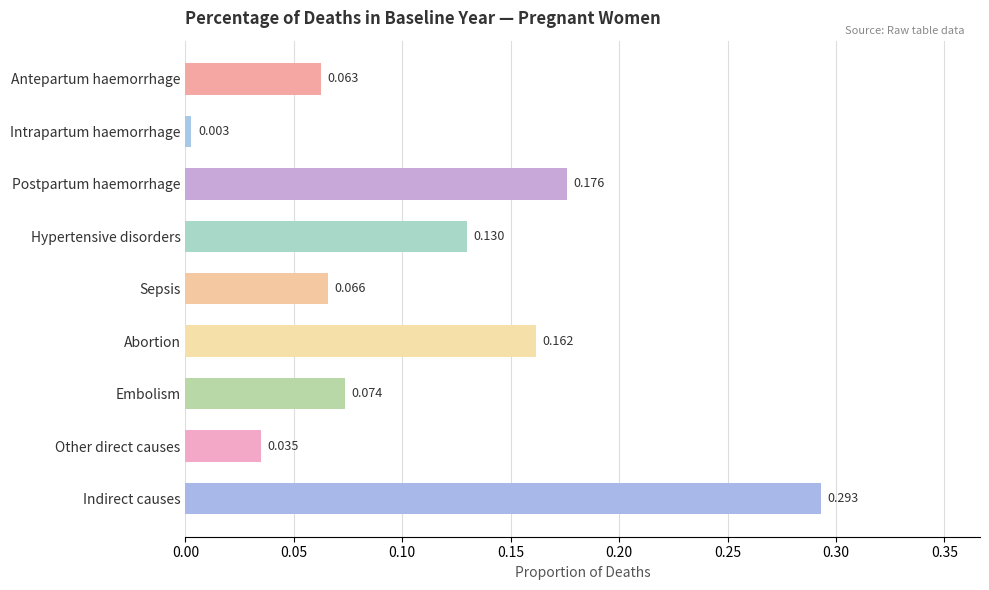

What is the label of the 4th bar from the bottom?

Abortion